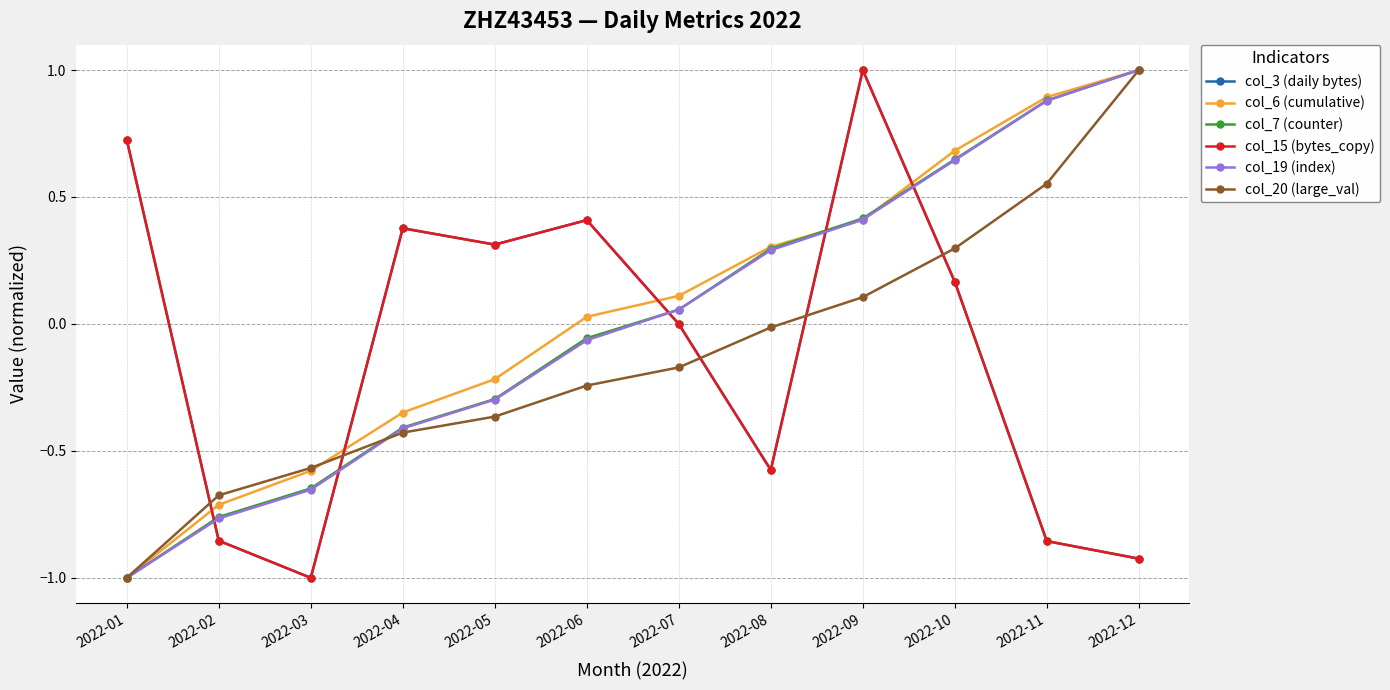

Which series ends up on top after the final intersection of col_6 (cumulative) and col_20 (large_val)?

col_6 (cumulative)